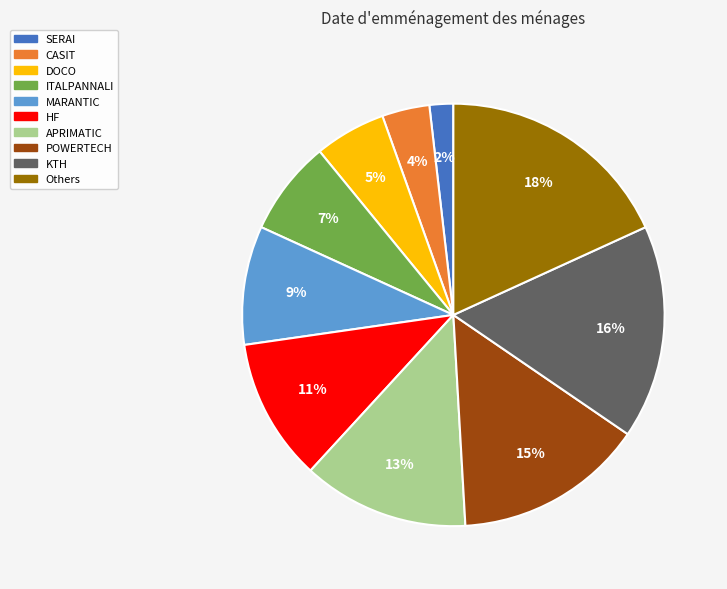

How many segments does this pie chart have?

10